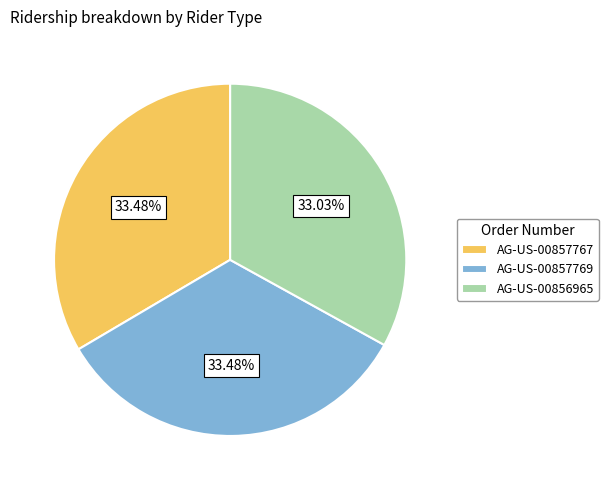

Is it true that AG-US-00857767 is 33% of the pie?

True